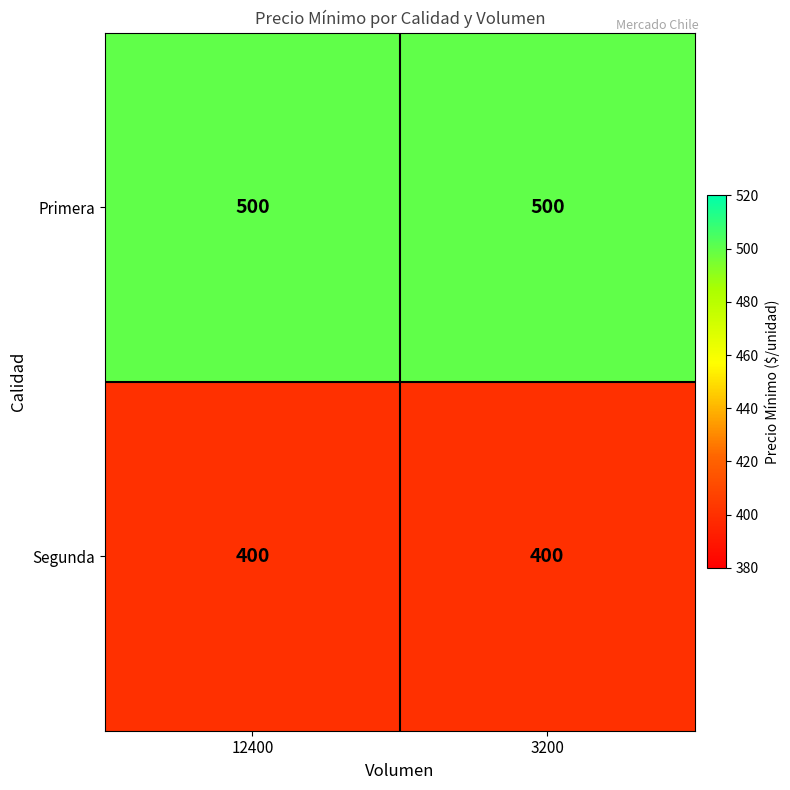

What is the highest value of the Primera series?

500